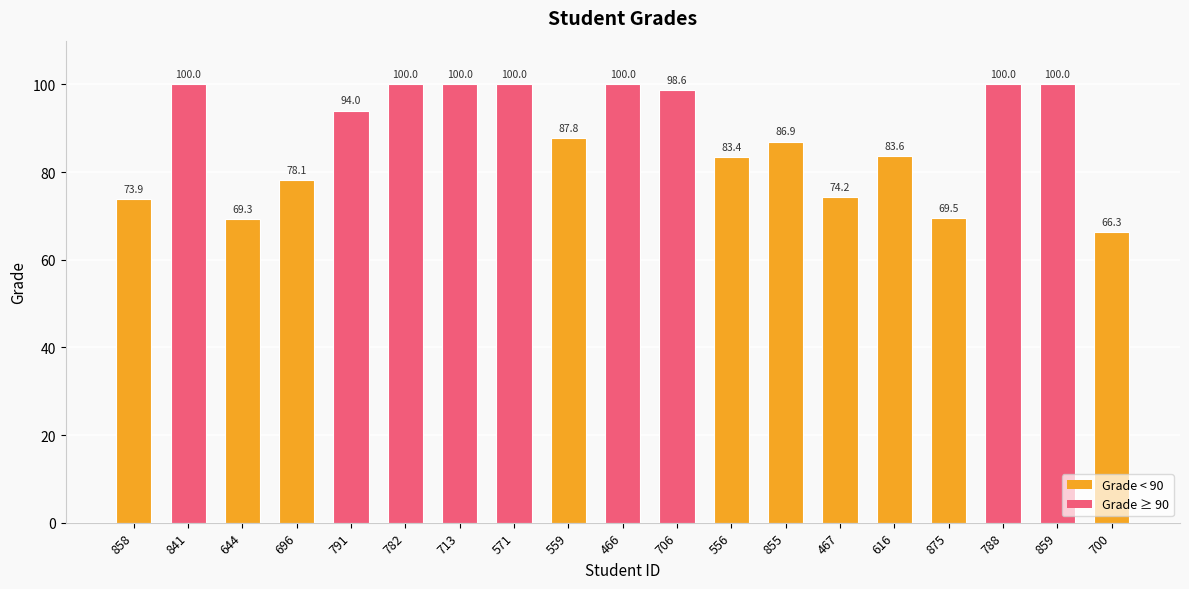

The value at 467 is 17.1. True or false?

False